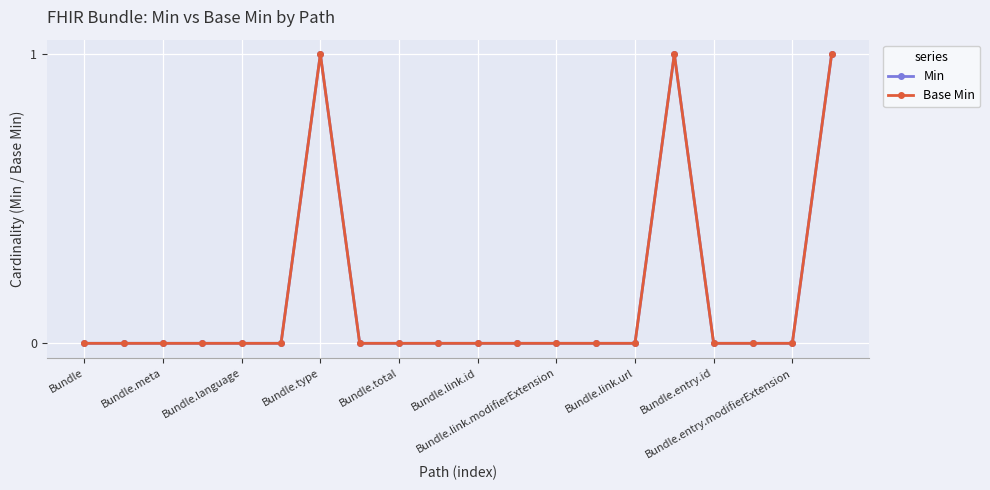

Is this an area chart (filled region under the line)?

No